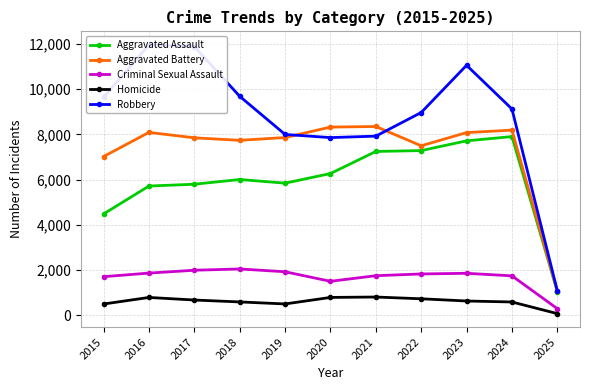

Reading right to left, what are all the values shown in this chart?

Aggravated Assault: 2025=1048	2024=7900	2023=7712	2022=7281	2021=7242	2020=6265	2019=5841	2018=6002	2017=5793	2016=5713	2015=4480
Aggravated Battery: 2025=1057	2024=8185	2023=8077	2022=7493	2021=8346	2020=8320	2019=7858	2018=7735	2017=7845	2016=8085	2015=7019
Criminal Sexual Assault: 2025=291	2024=1742	2023=1854	2022=1825	2021=1748	2020=1500	2019=1922	2018=2046	2017=1989	2016=1863	2015=1705
Homicide: 2025=71	2024=586	2023=629	2022=727	2021=805	2020=787	2019=499	2018=588	2017=672	2016=786	2015=496
Robbery: 2025=1081	2024=9121	2023=11053	2022=8964	2021=7920	2020=7855	2019=7995	2018=9681	2017=11881	2016=11960	2015=9638